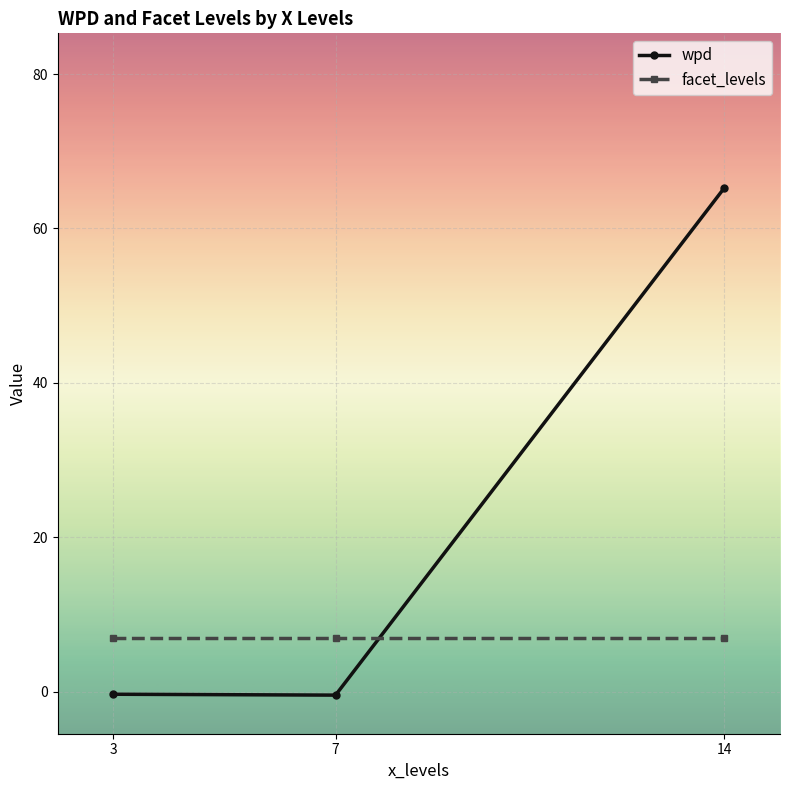

Which series has the widest spread of values?

wpd